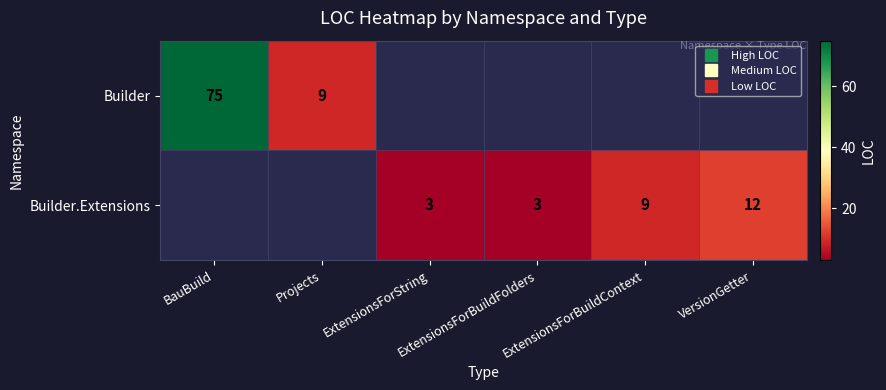

Which category has the highest value in the Builder series?

BauBuild